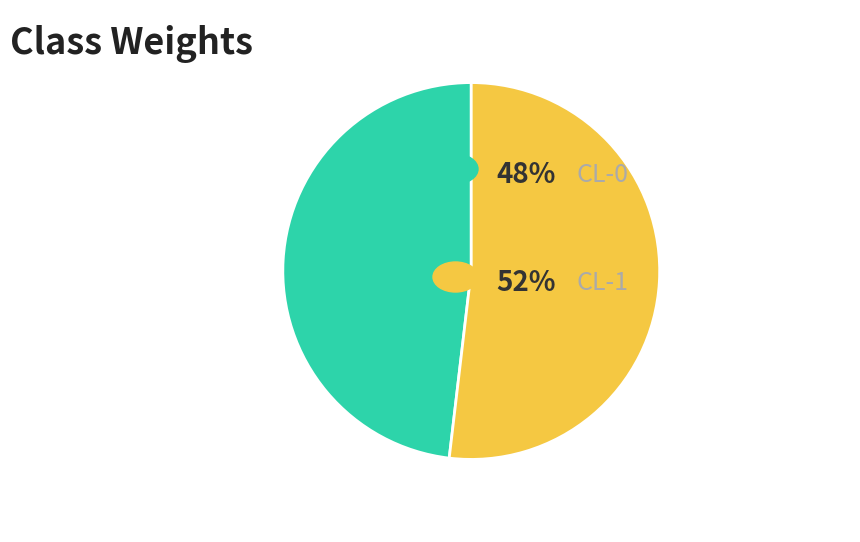

Does any single category account for the majority?

Yes